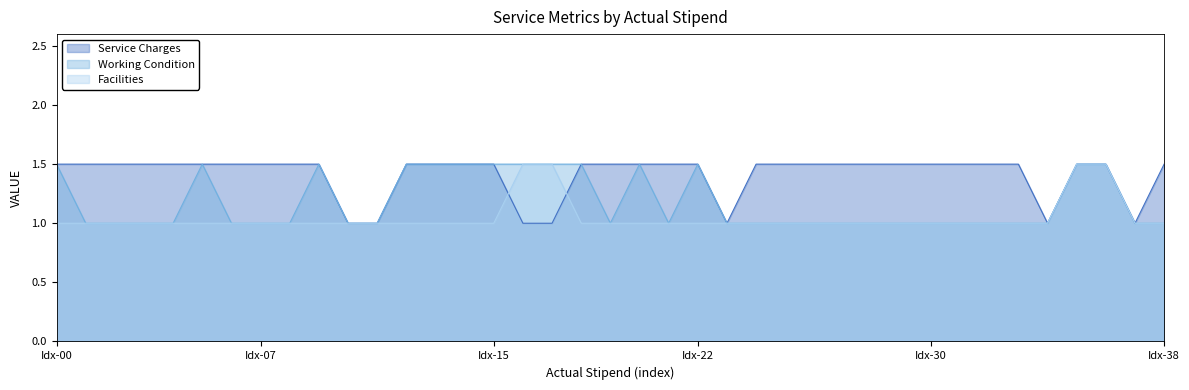

Rank the series at 1.0 from lowest to highest value.

Facilities, Service Charges, Working Condition